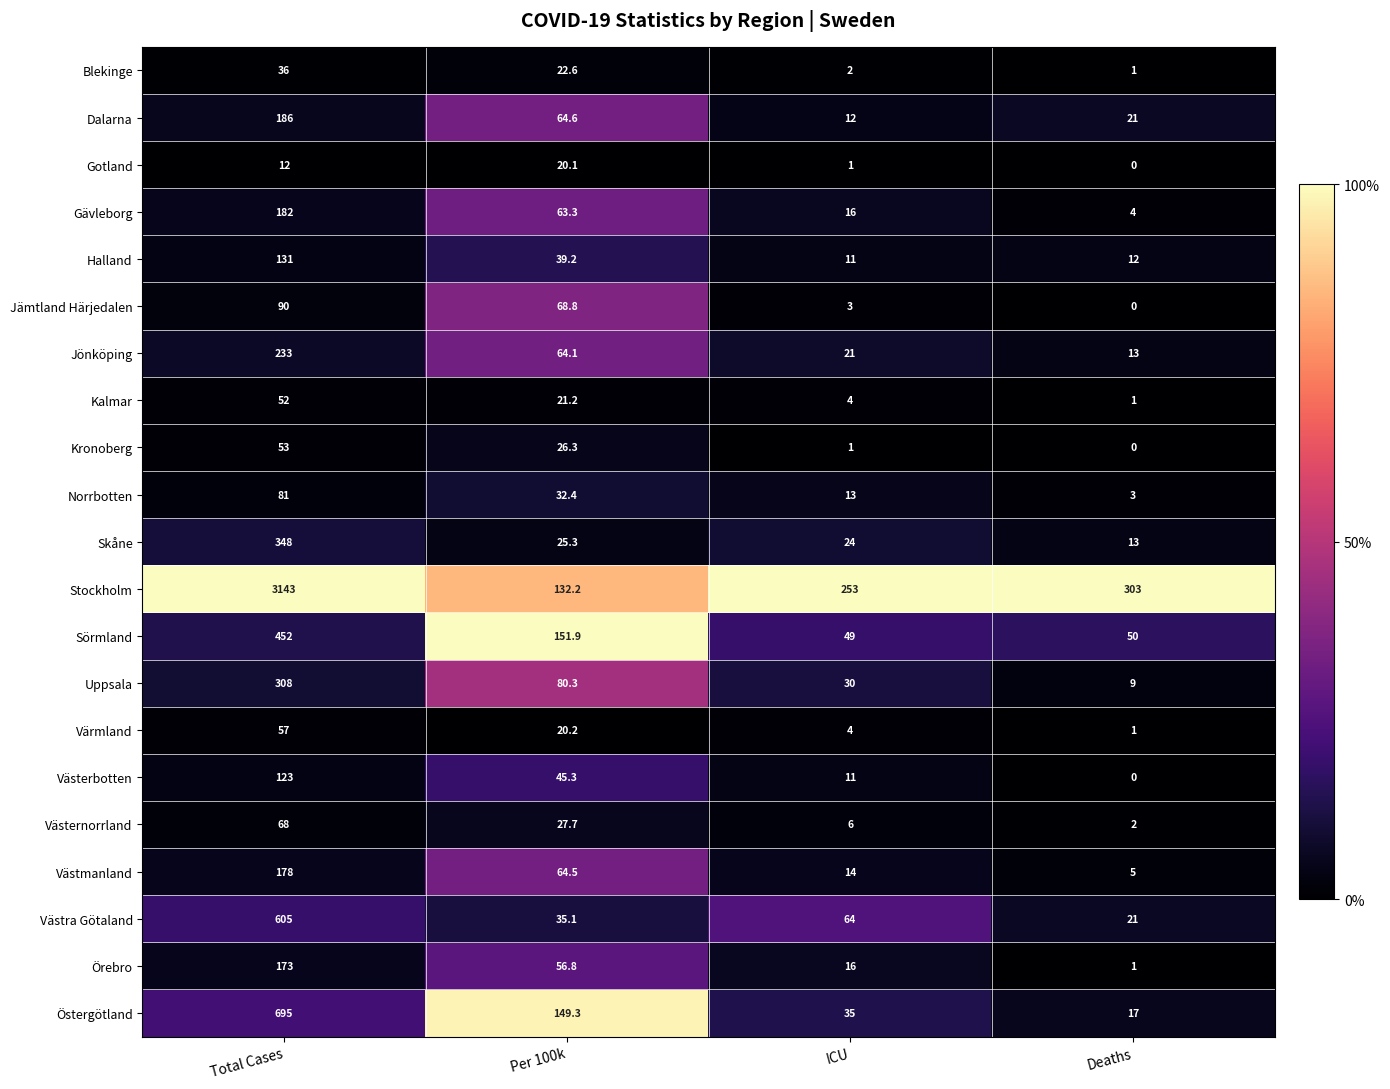

At which category is the sum across all series the highest?

Total Cases